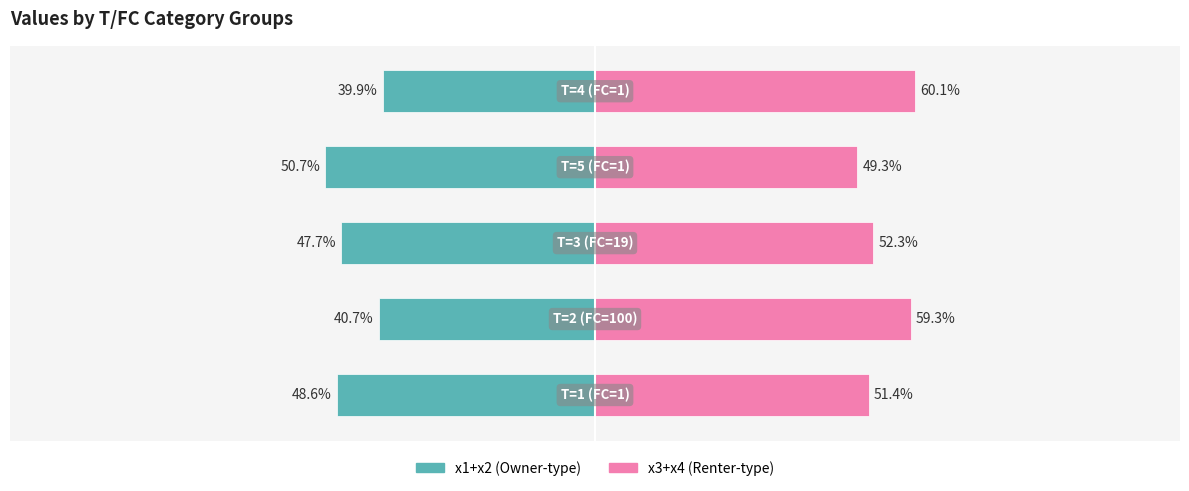

What is the value of the x3+x4 (right) bar at the 2nd from the left?

59.3